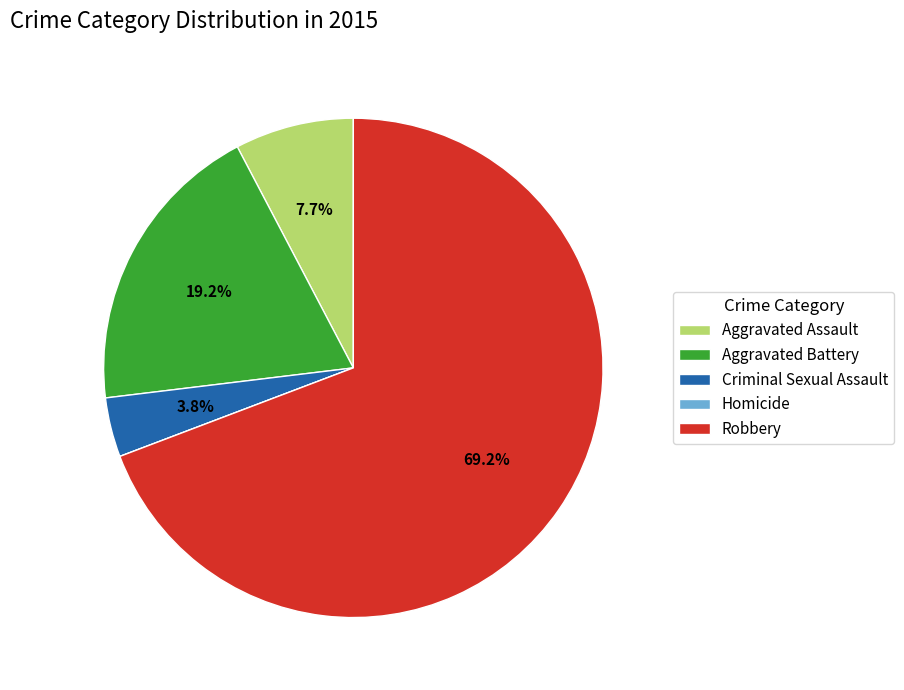

What portion of the pie excludes Criminal Sexual Assault?

96.2%